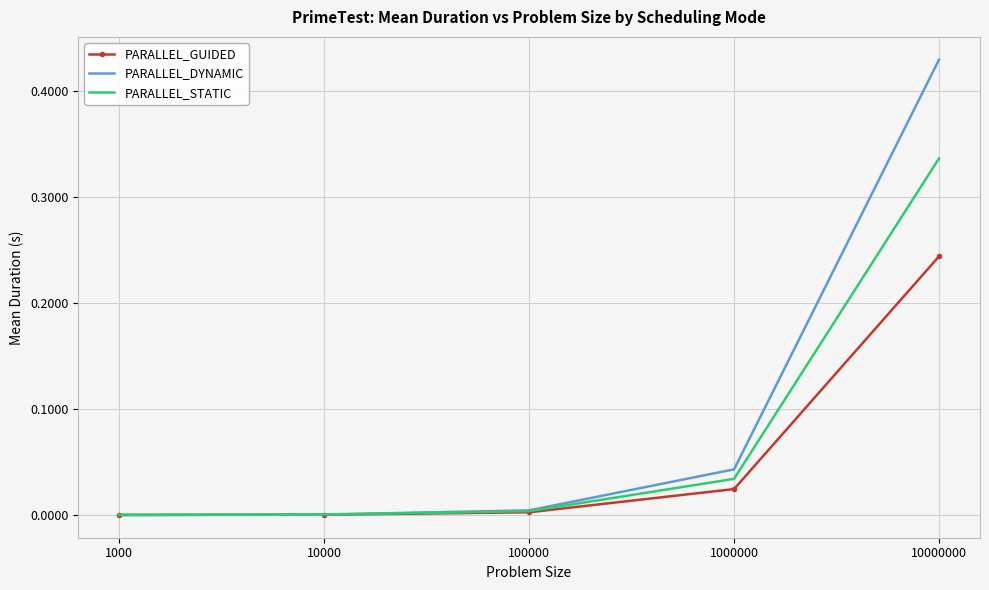

Rank the series at 1000000 from lowest to highest value.

PARALLEL_GUIDED, PARALLEL_STATIC, PARALLEL_DYNAMIC